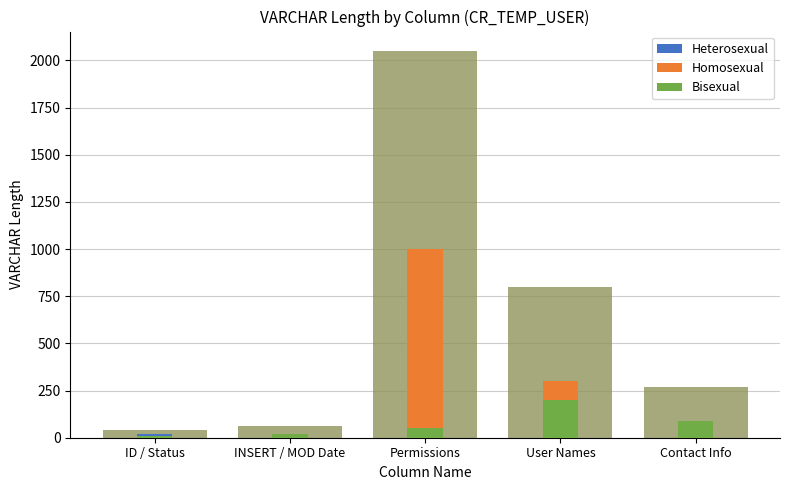

What is the label of the 3rd bar from the left?

Permissions